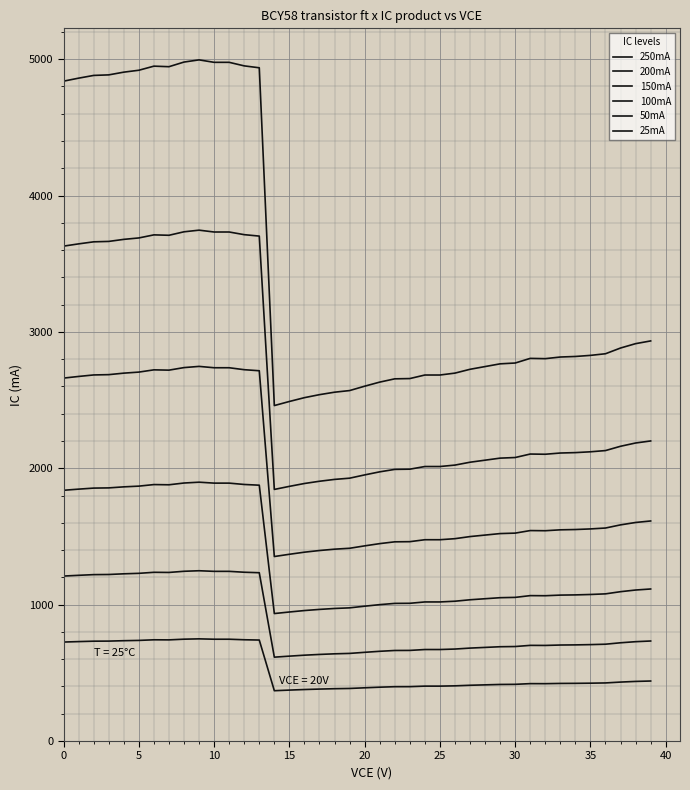

Does the chart display data point markers on the line(s)?

No